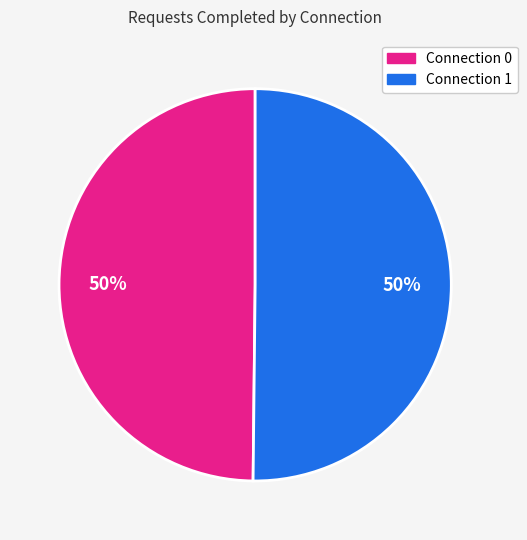

To the nearest percent, what is the average slice percentage?

50%